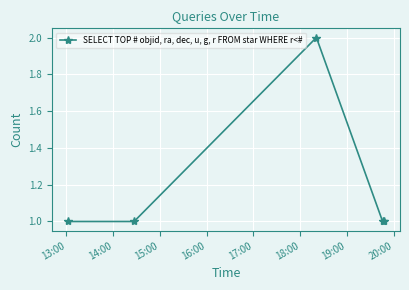

How many lines are shown in the chart?

1